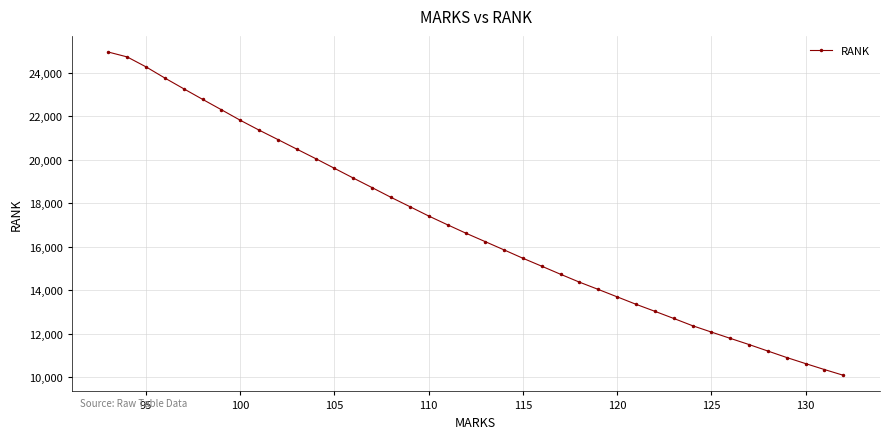

What is the value of the 16th point from the left?

18267